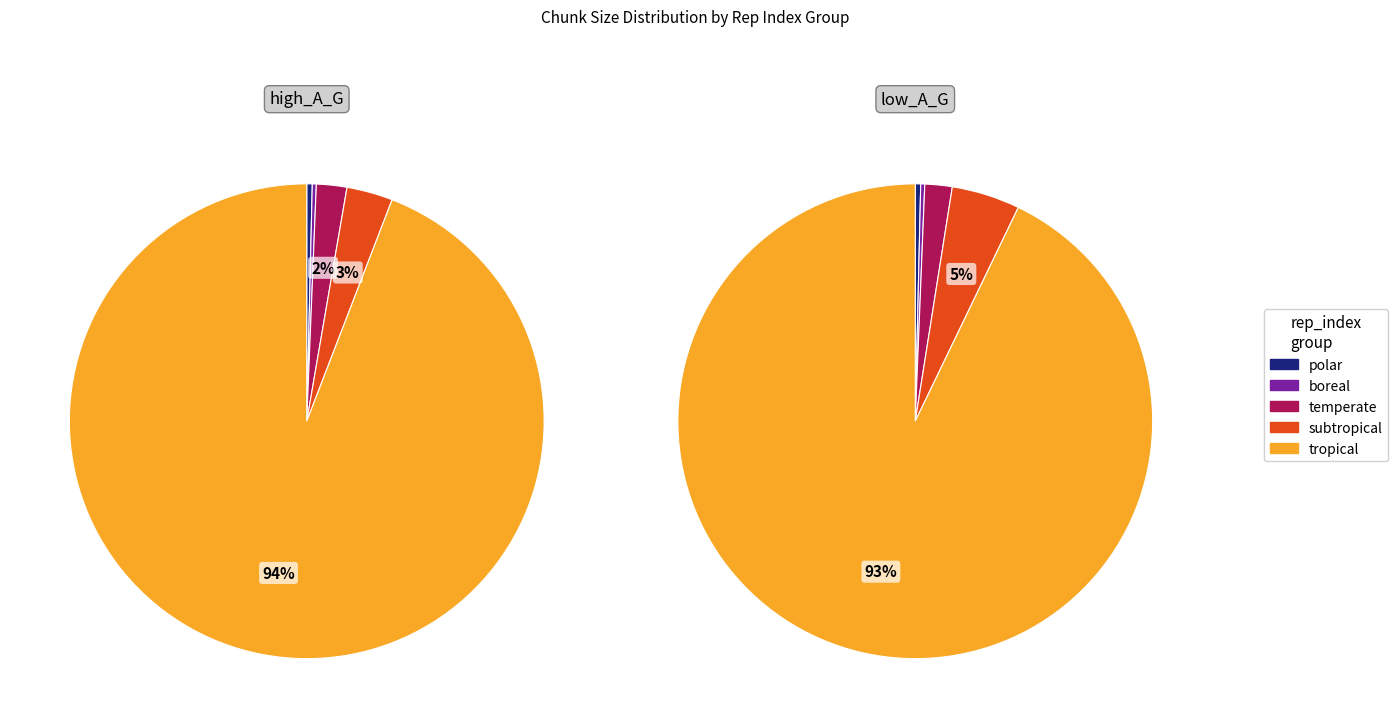

Does rep_index_2 account for over 50% of the chart?

No